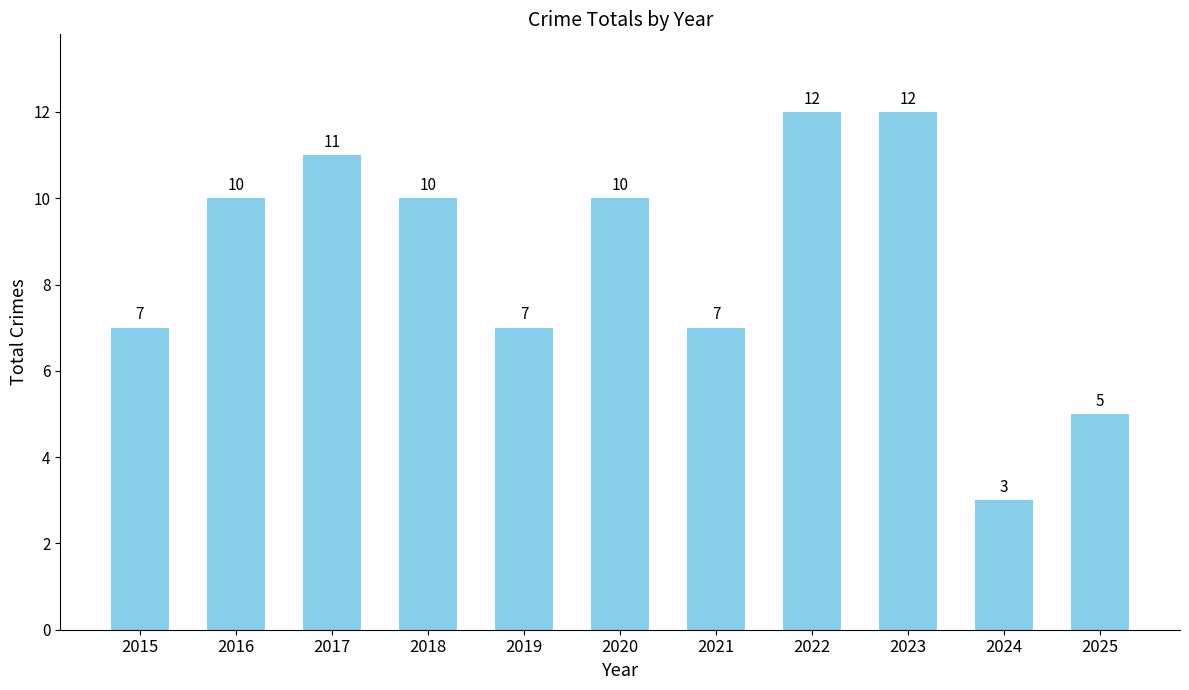

The value at 2015 is 4. True or false?

False